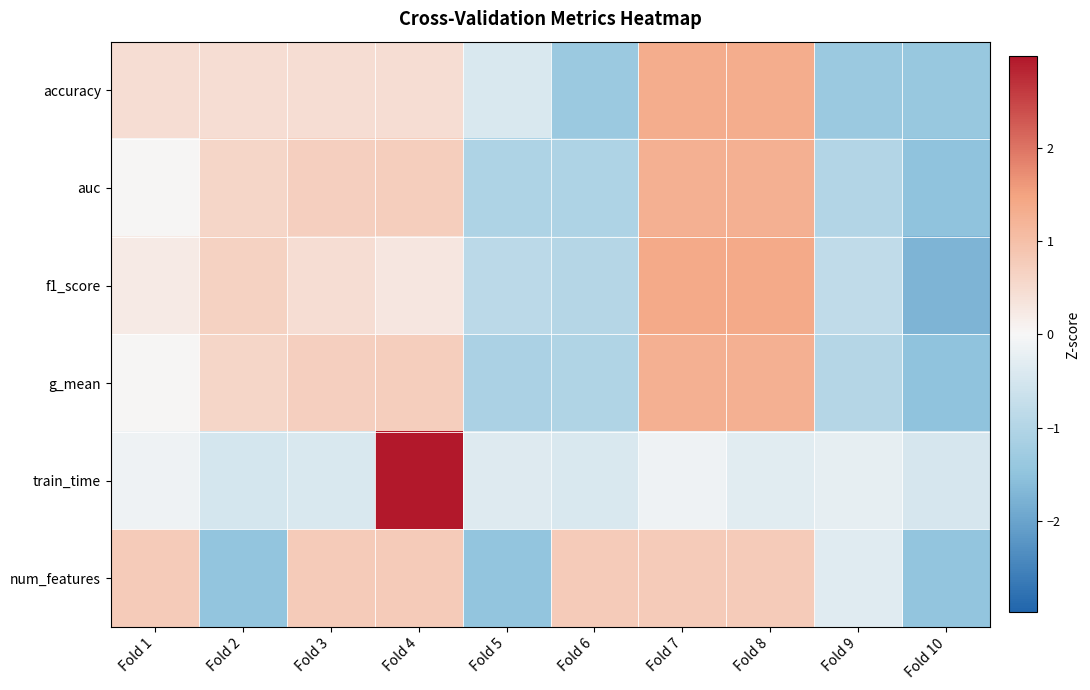

List the series in order of their peak value, lowest first.

num_features, g_mean, auc, accuracy, f1_score, train_time